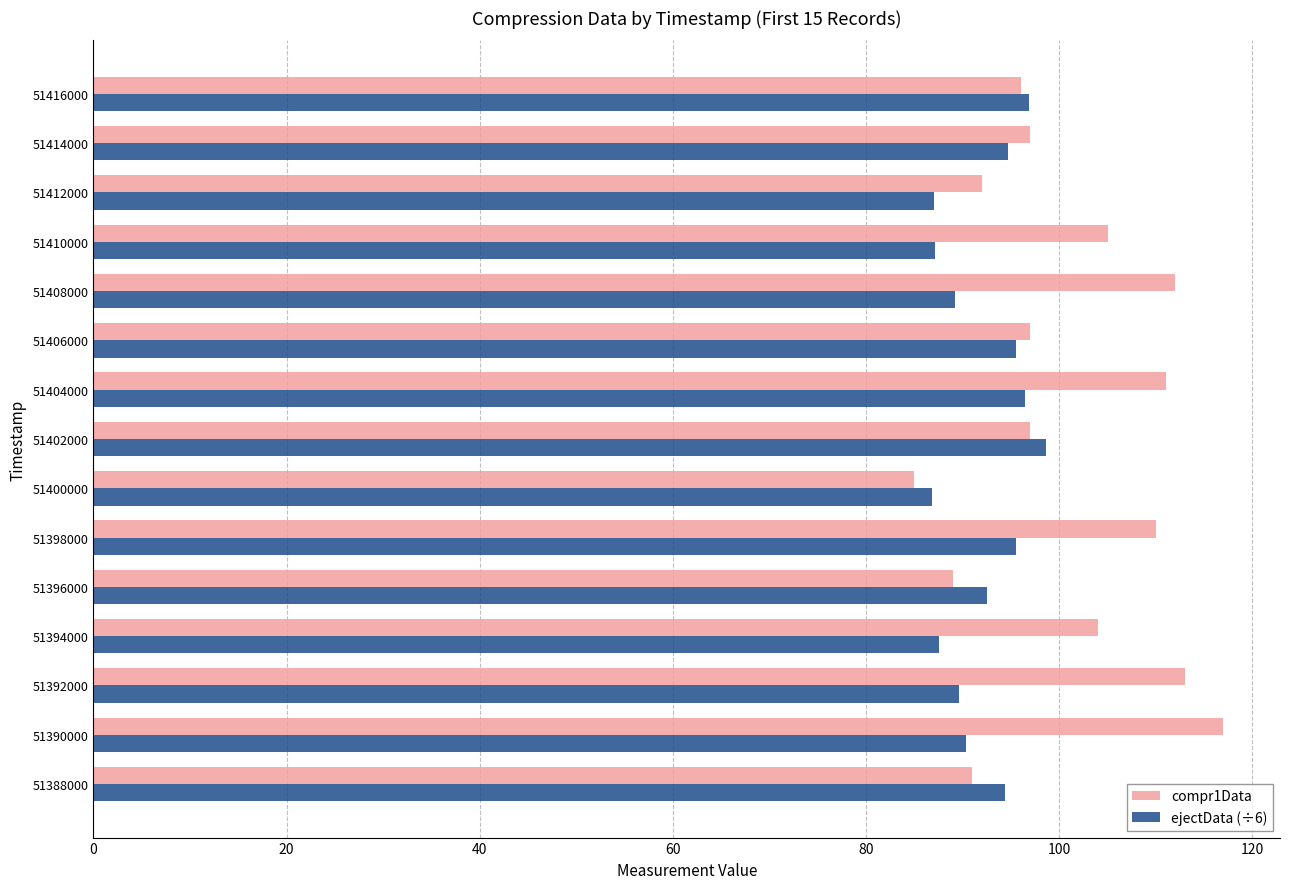

What is the highest value of the compr1Data series?

117.0